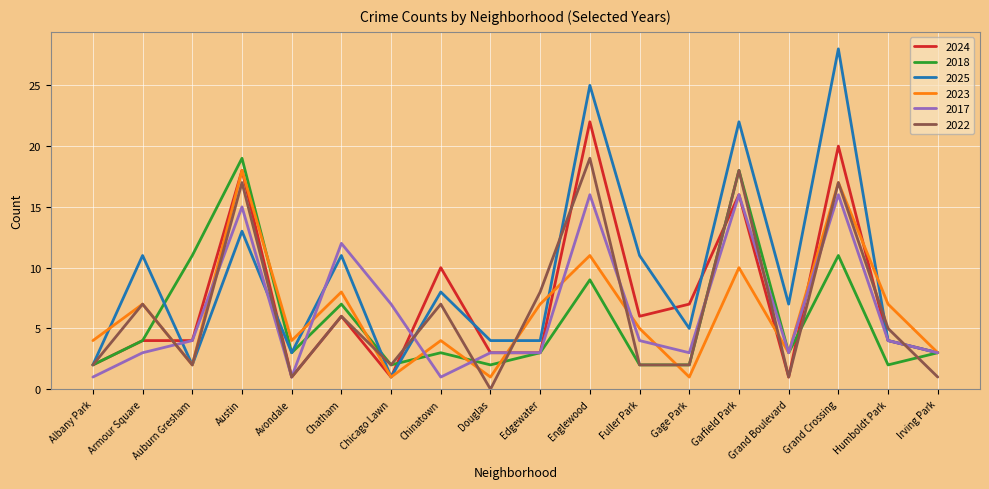

What is the greatest value displayed?

28